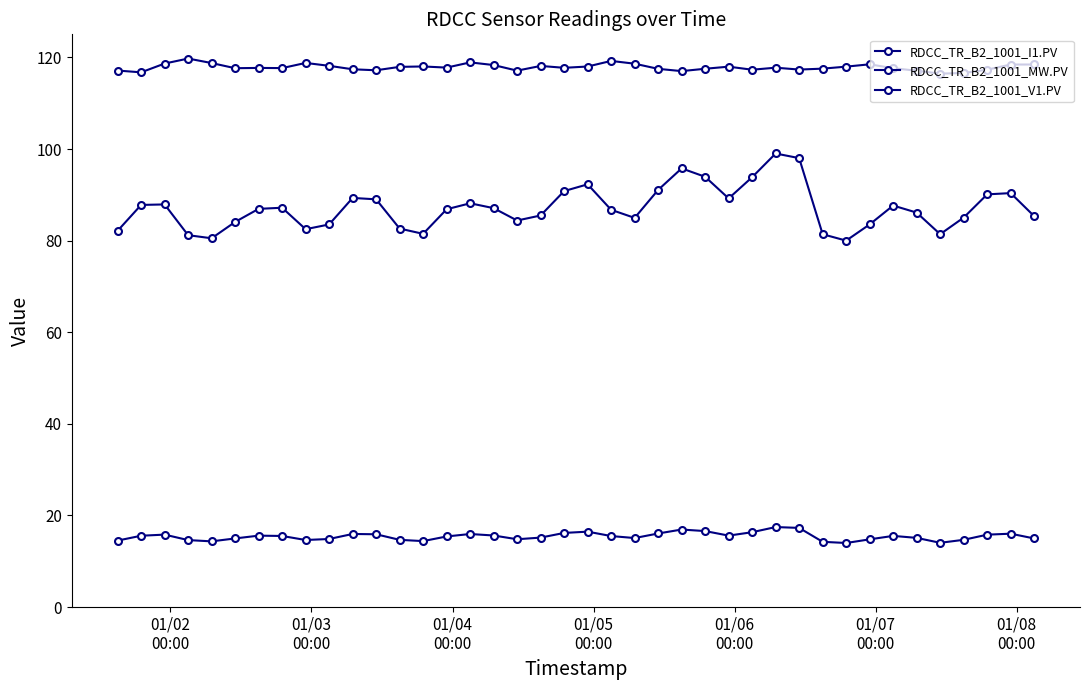

Count the number of data series in this chart.

3